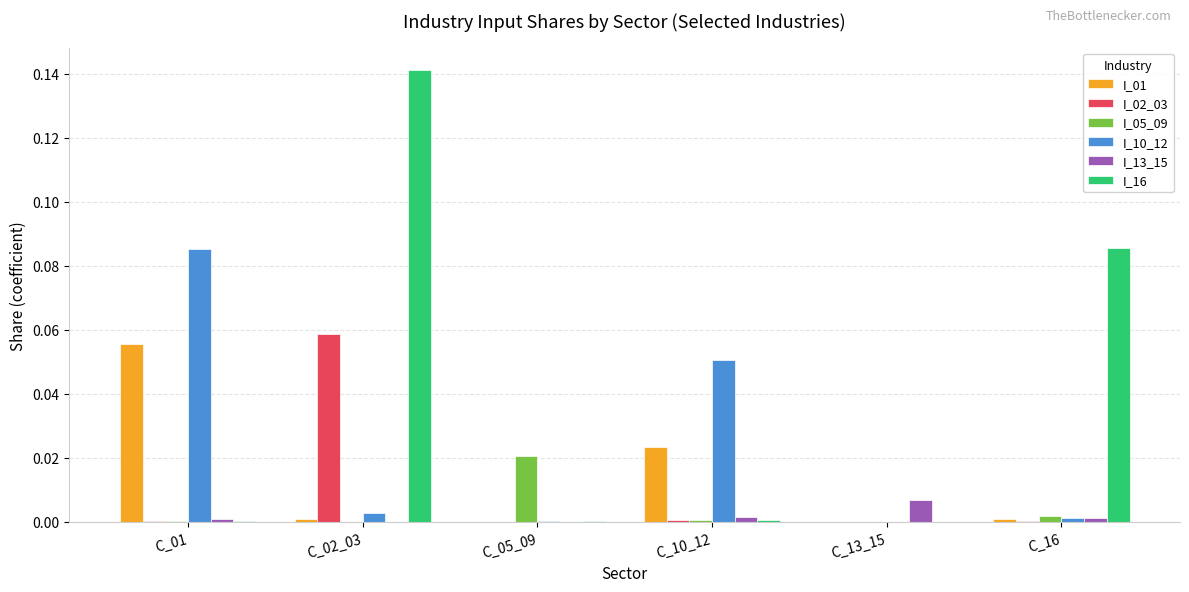

At which category does the chart reach its peak across all series?

C_02_03